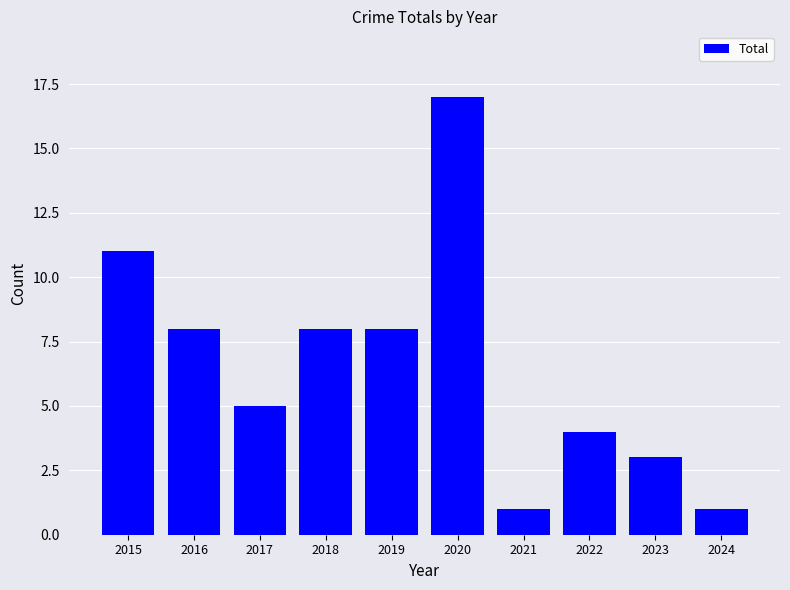

How many values are below 8?

5